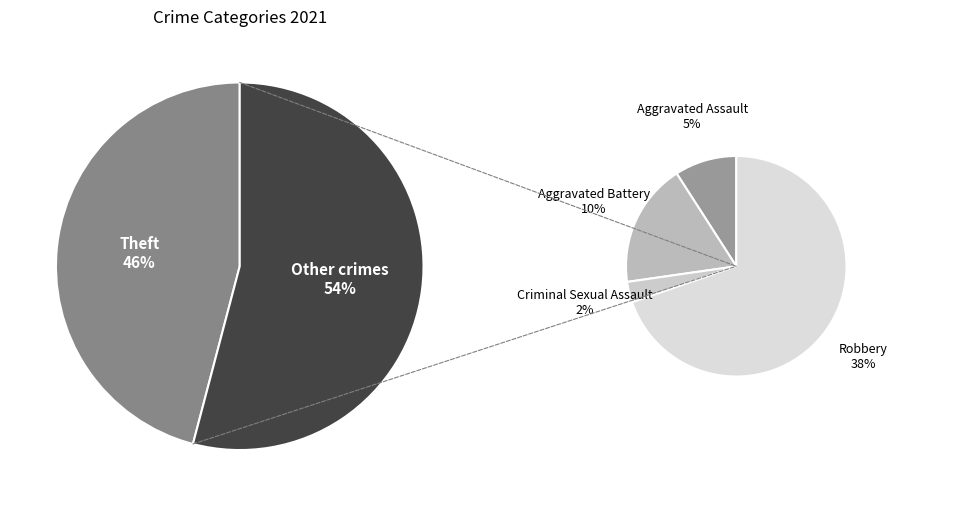

Does Robbery represent more than half of the total?

No